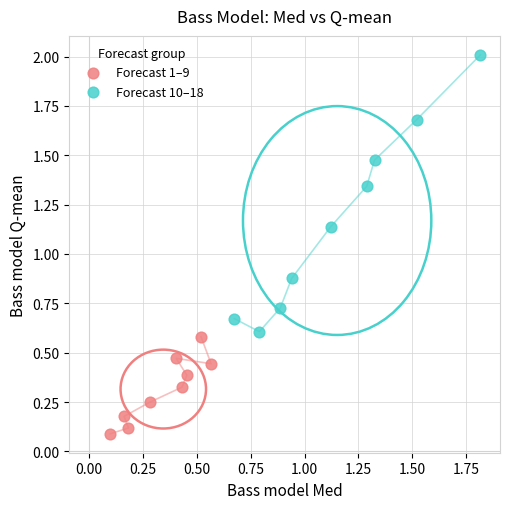

Which series reaches the minimum Y coordinate?

Forecast 1–9